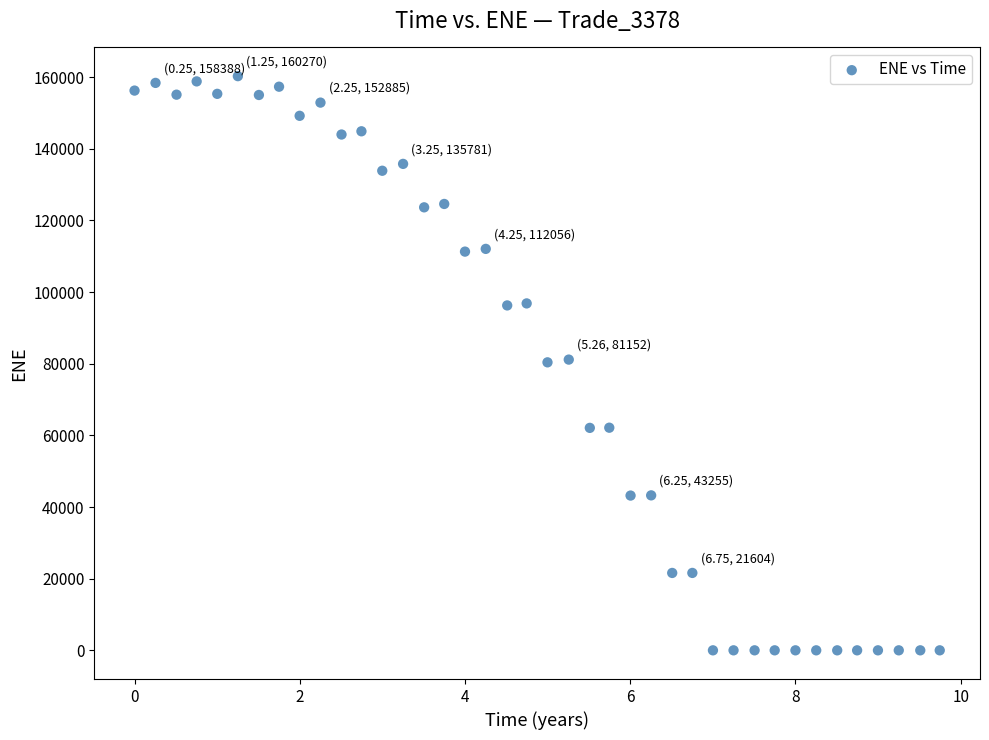

What is the range of X values (max minus min)?

9.7